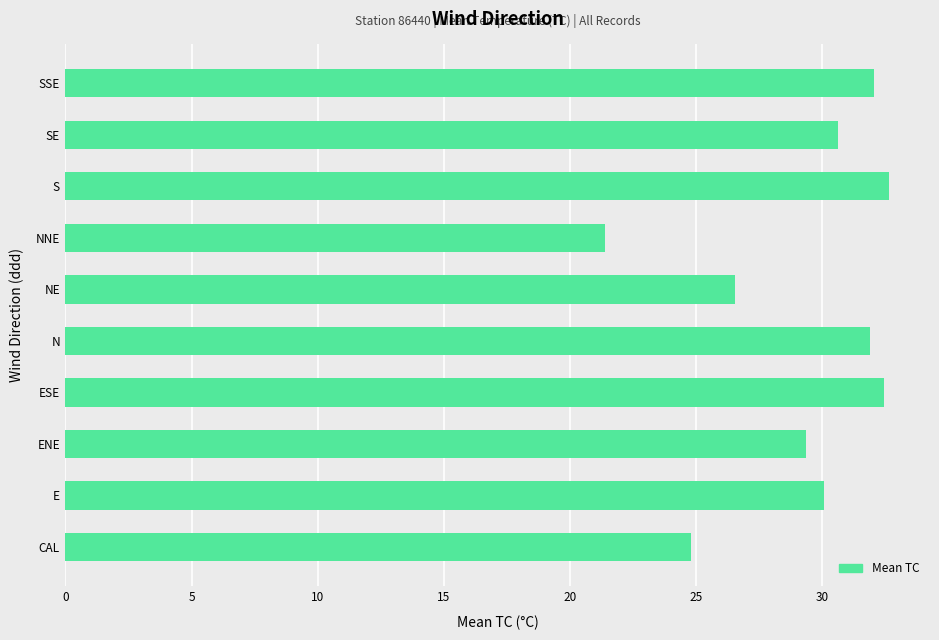

Are the bars horizontal?

Yes